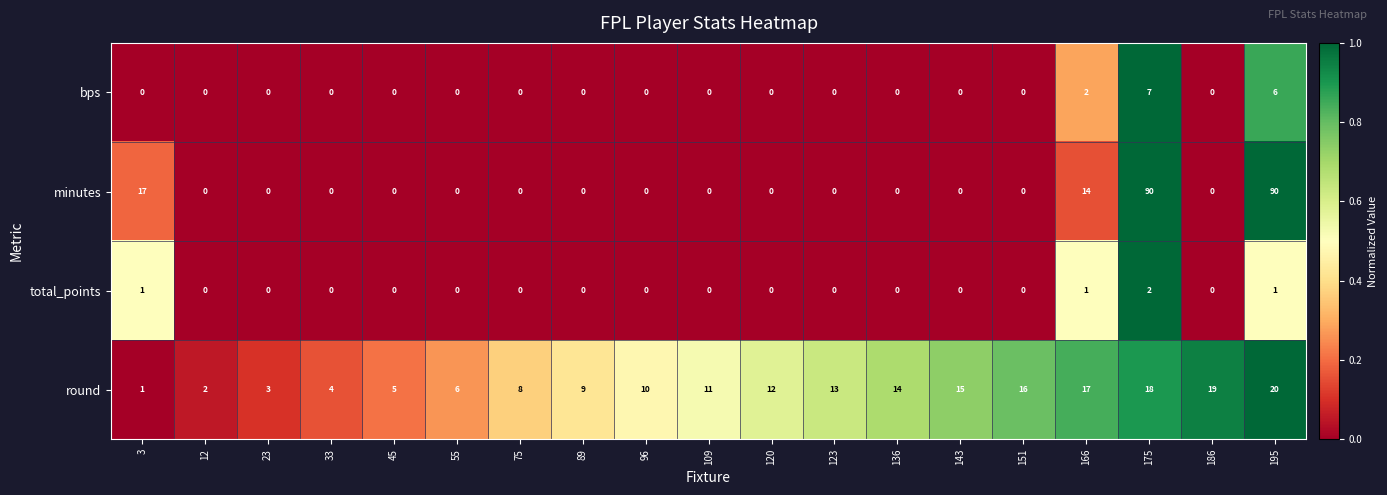

List the series in order of their peak value, lowest first.

total_points, bps, round, minutes